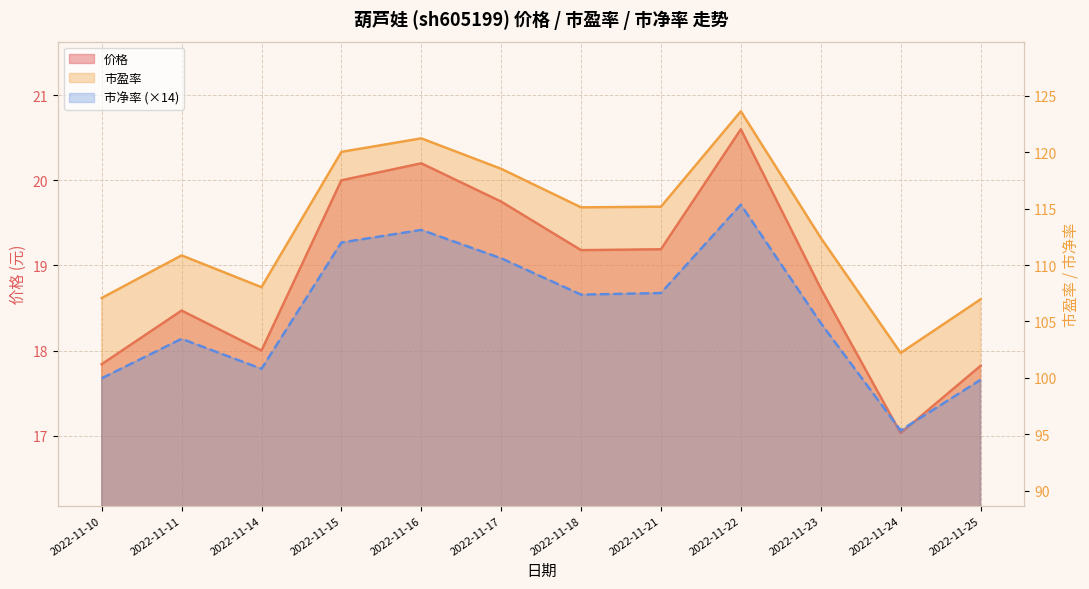

At which label does 市盈率 reach its minimum?

2022-11-24